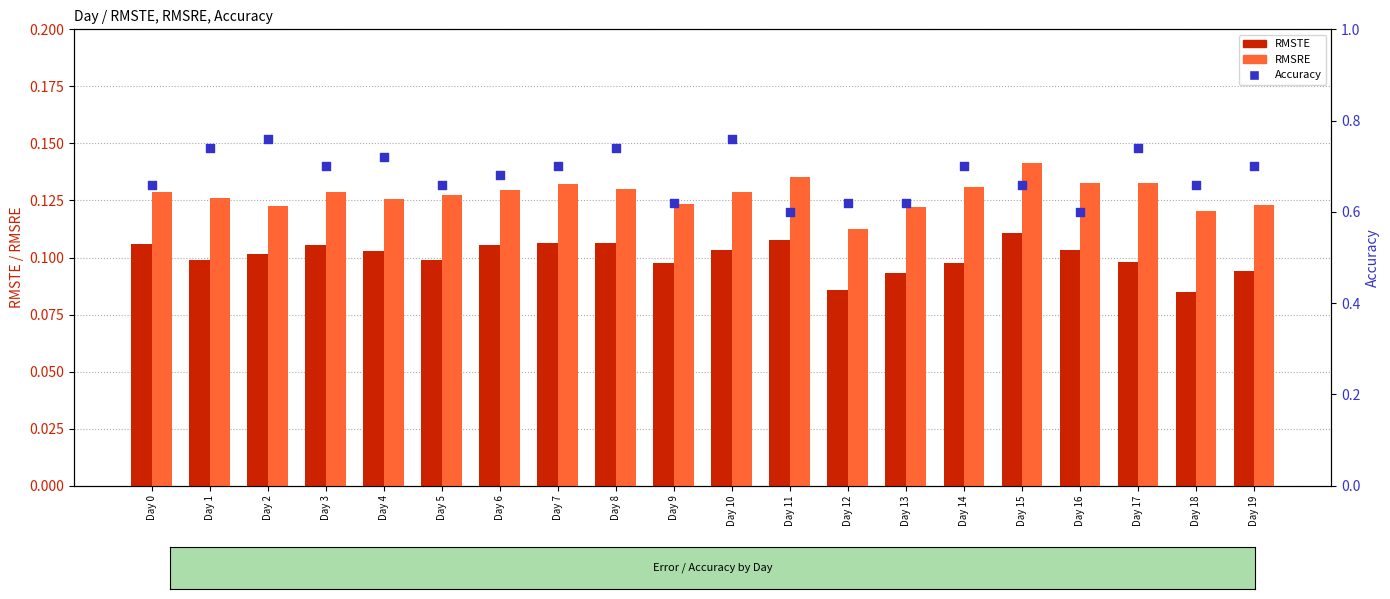

Which series reaches the maximum Y coordinate?

Accuracy